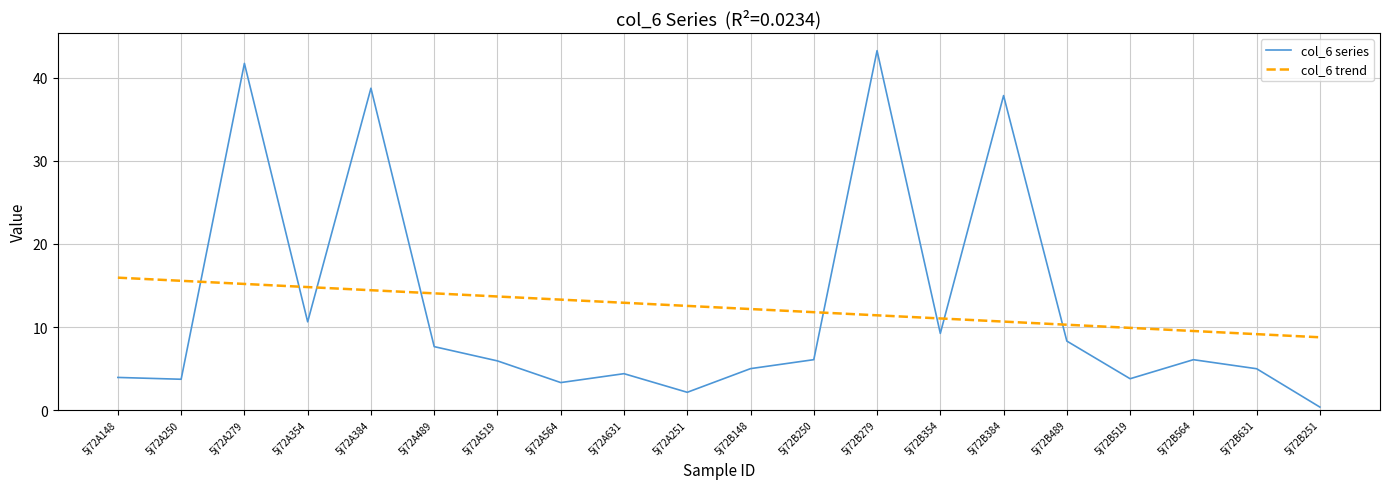

What position from the left is 5j72A519?

7